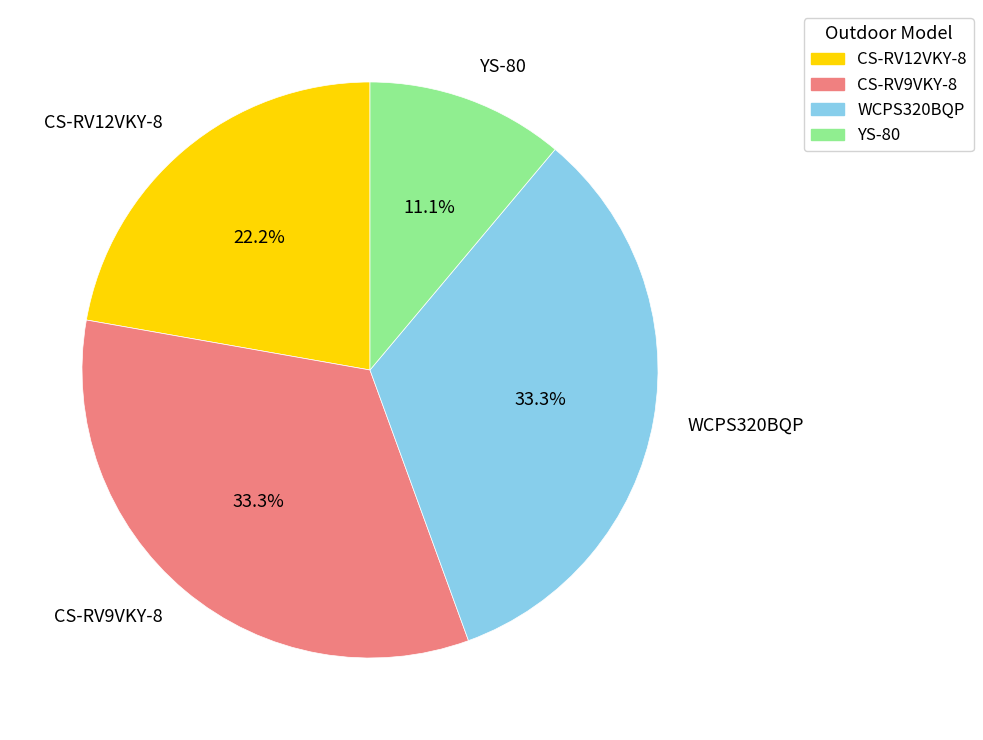

Is there a majority slice in this chart?

No